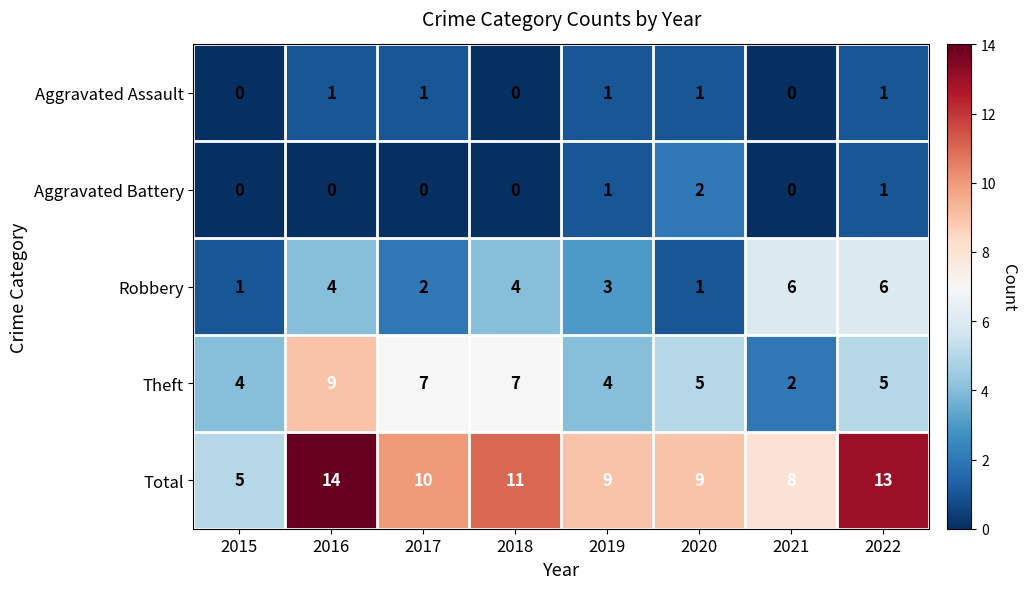

Which series has the widest spread of values?

Total